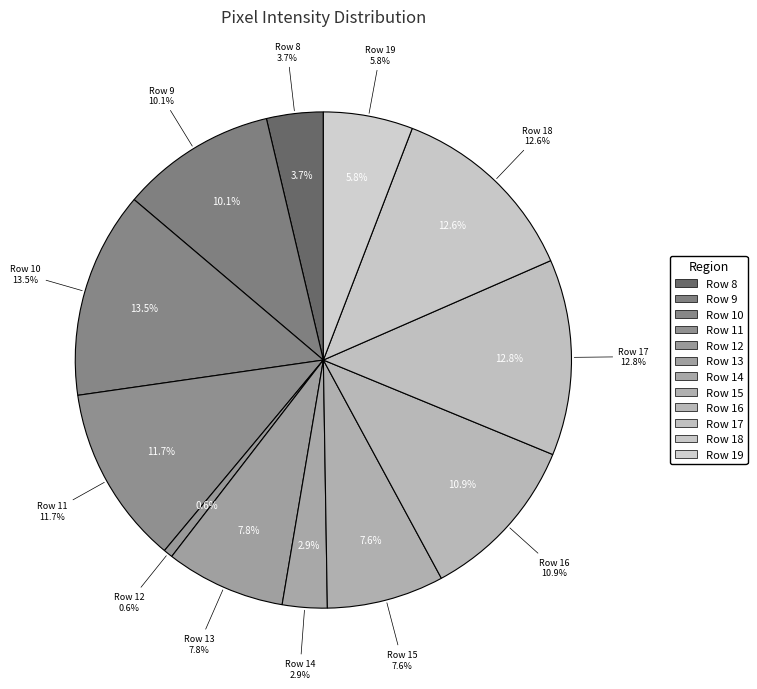

What percentage is NOT represented by Row 10?

86.5%